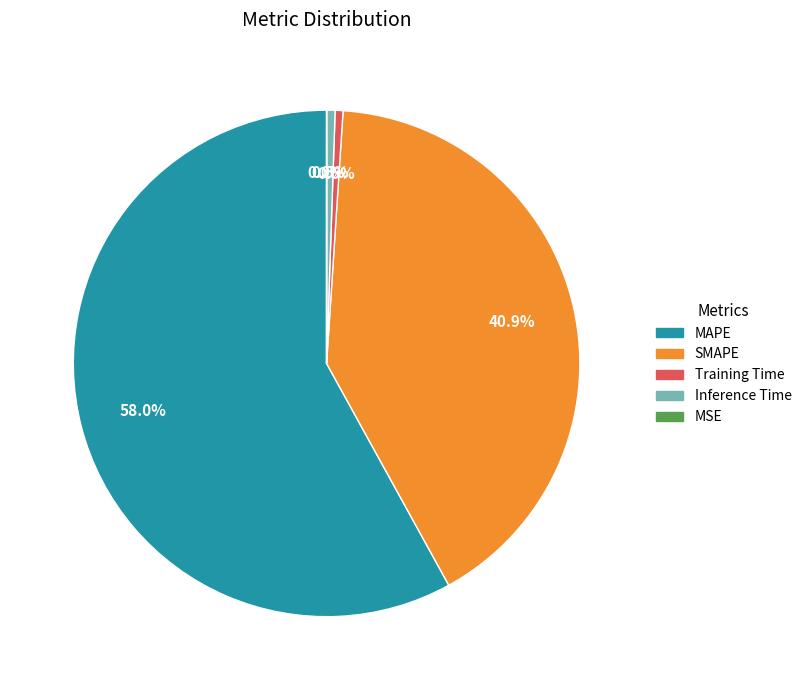

To the nearest percent, what portion does SMAPE represent?

41%